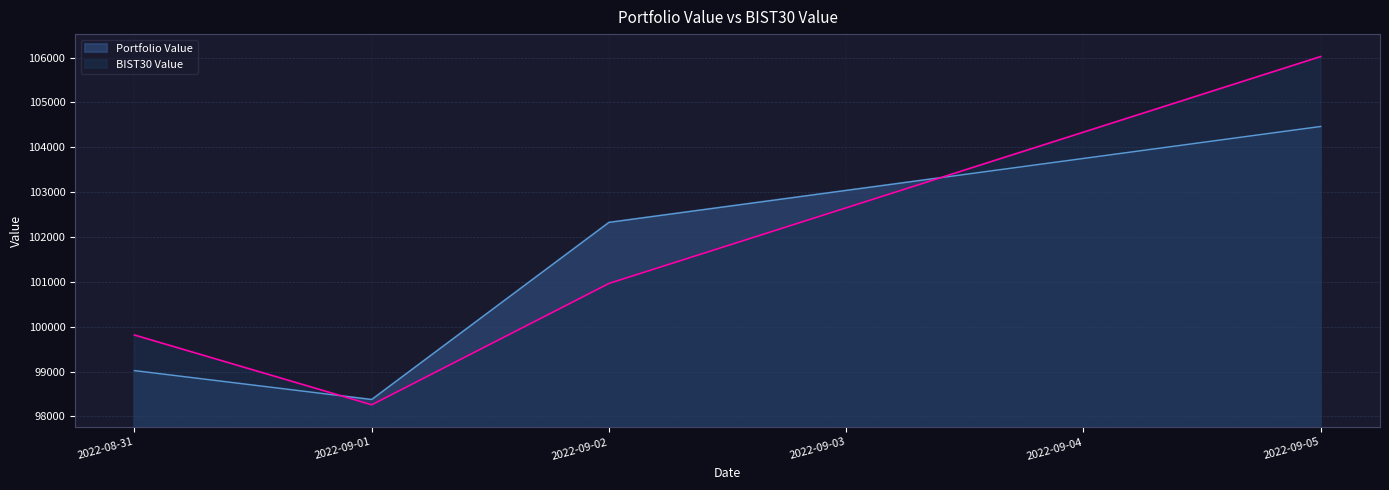

The BIST30 Value series shows 98260.5 at 2022-09-01. True or false?

True